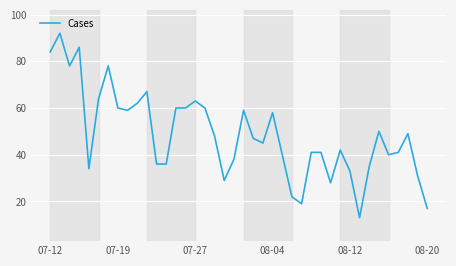

What is the difference between the maximum and minimum values?

79